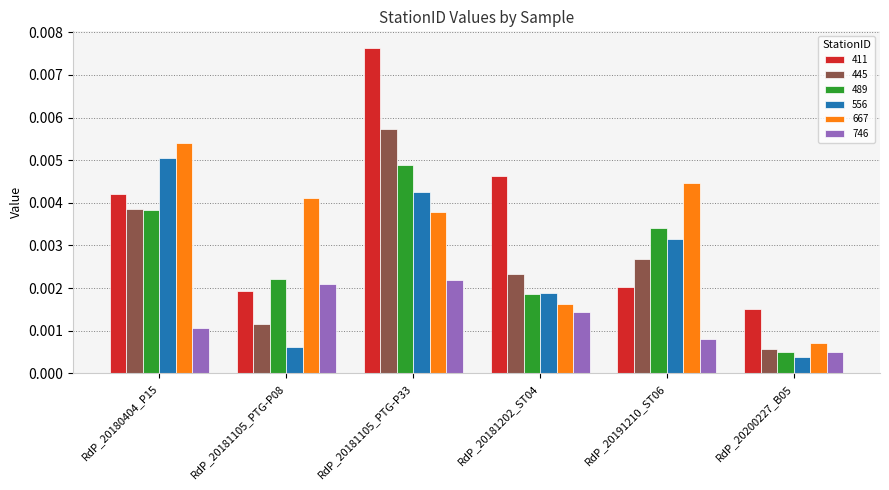

How many bars are there in each group?

6